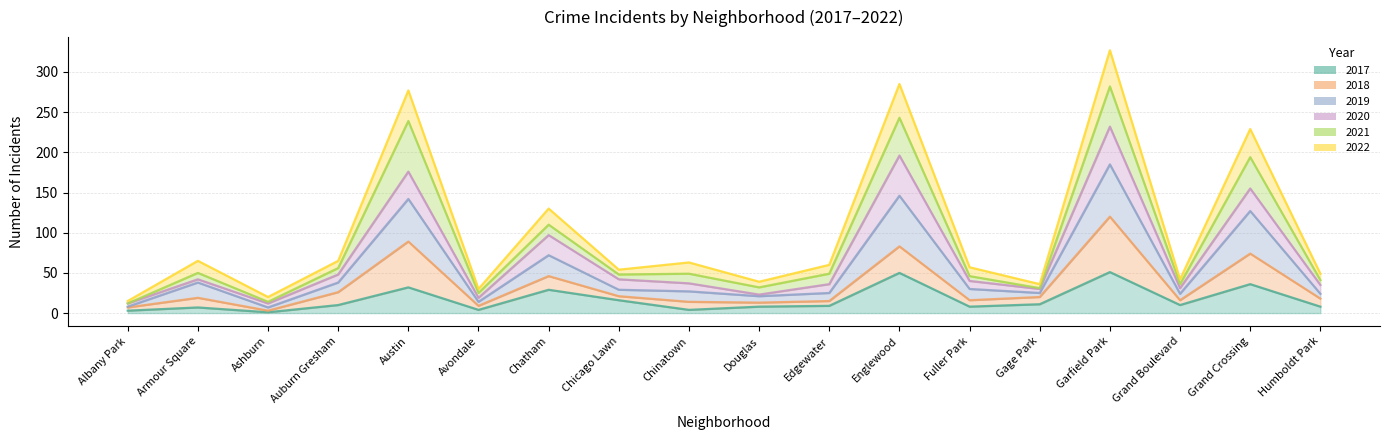

True or false: 2019 and 2017 intersect in this chart.

False